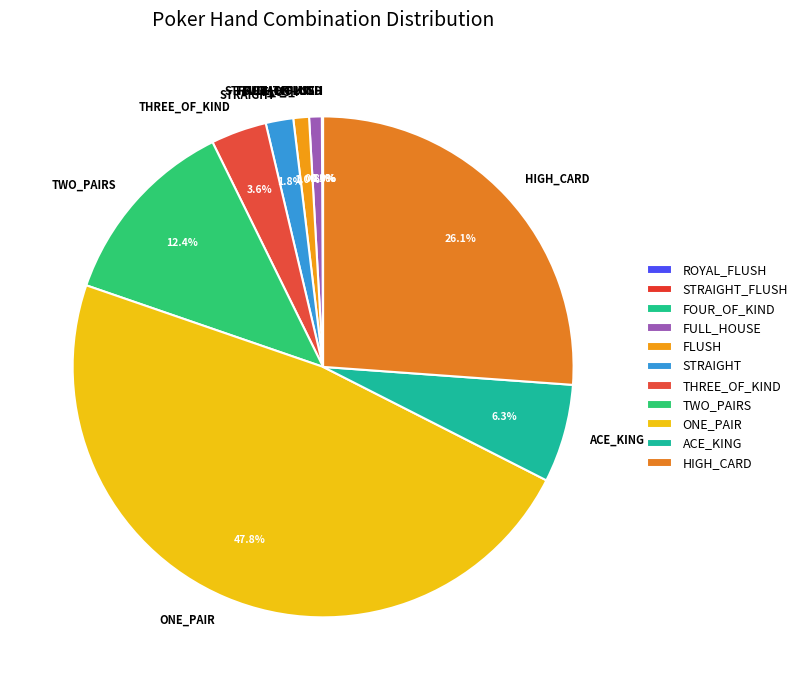

What percentage is NOT represented by FLUSH?

99.0%